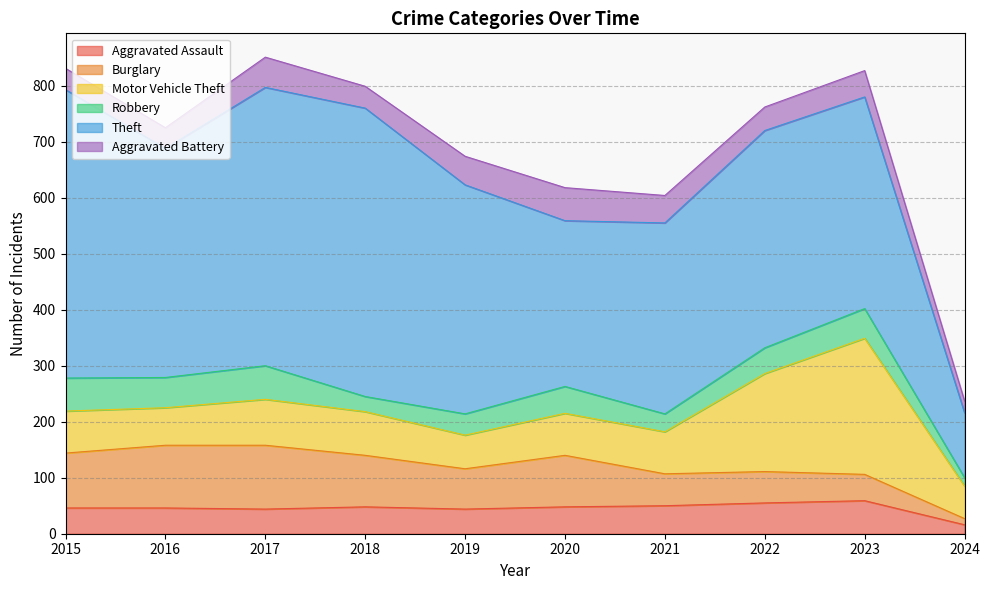

True or false: Motor Vehicle Theft and Robbery intersect in this chart.

False